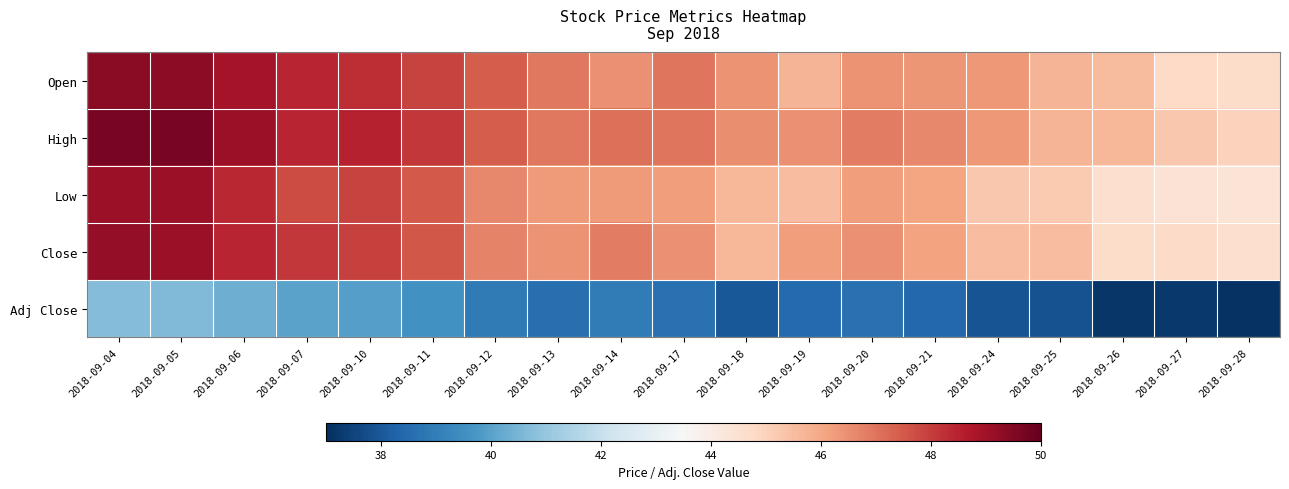

How many data points does each series have?

19